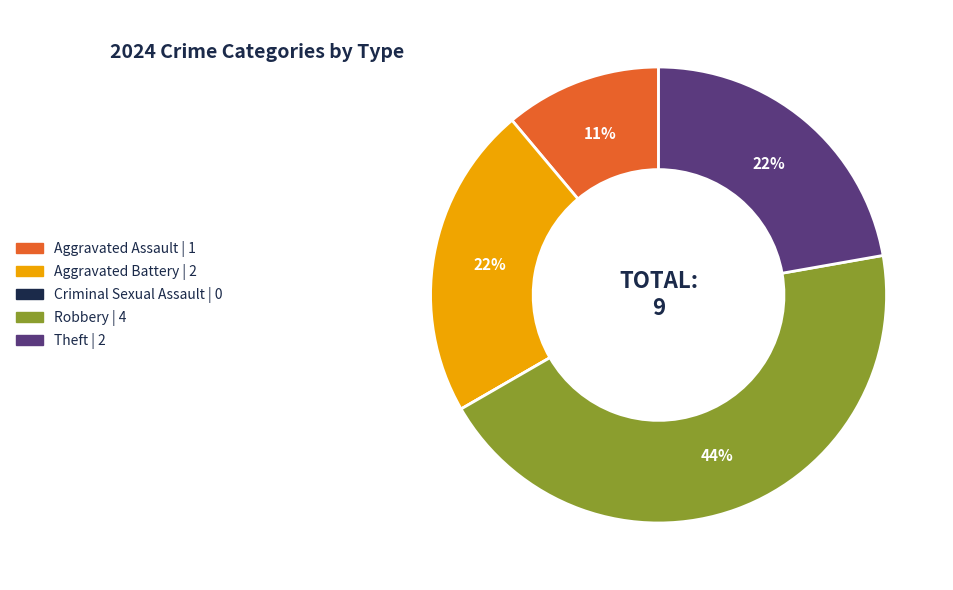

To the nearest percent, what is the difference between the largest and smallest slice percentages?

44%